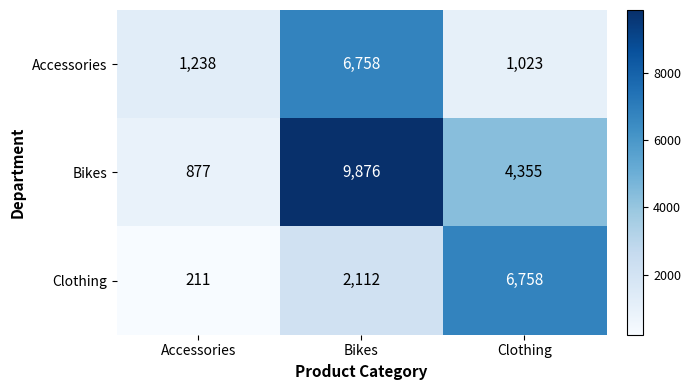

Which category has the lowest value across all series?

Accessories